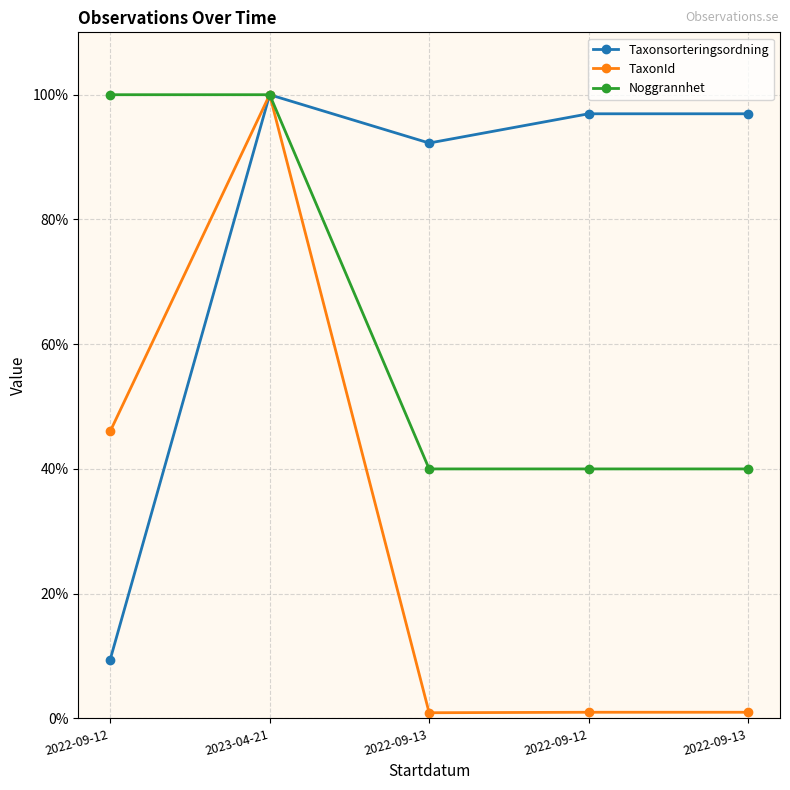

True or false: Noggrannhet and TaxonId intersect in this chart.

False